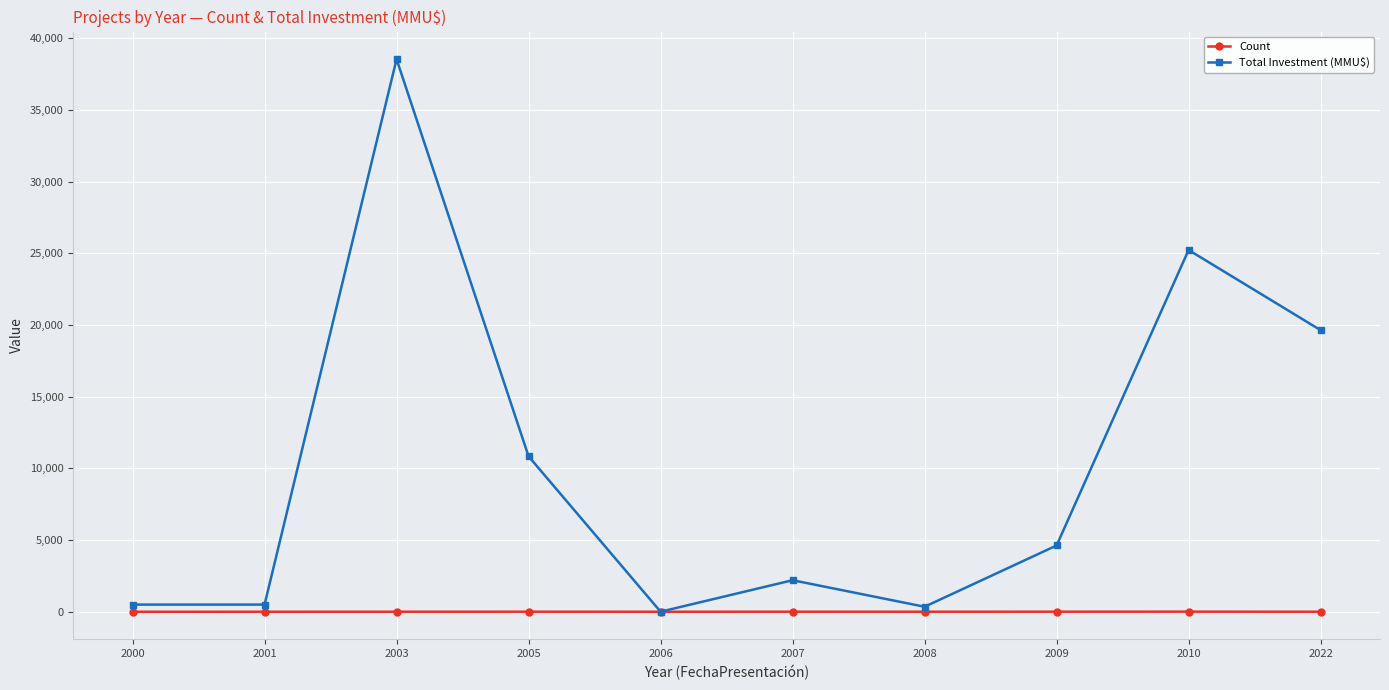

What is the difference between the maximum and minimum values in the Total Investment (MMU$) series?

38535